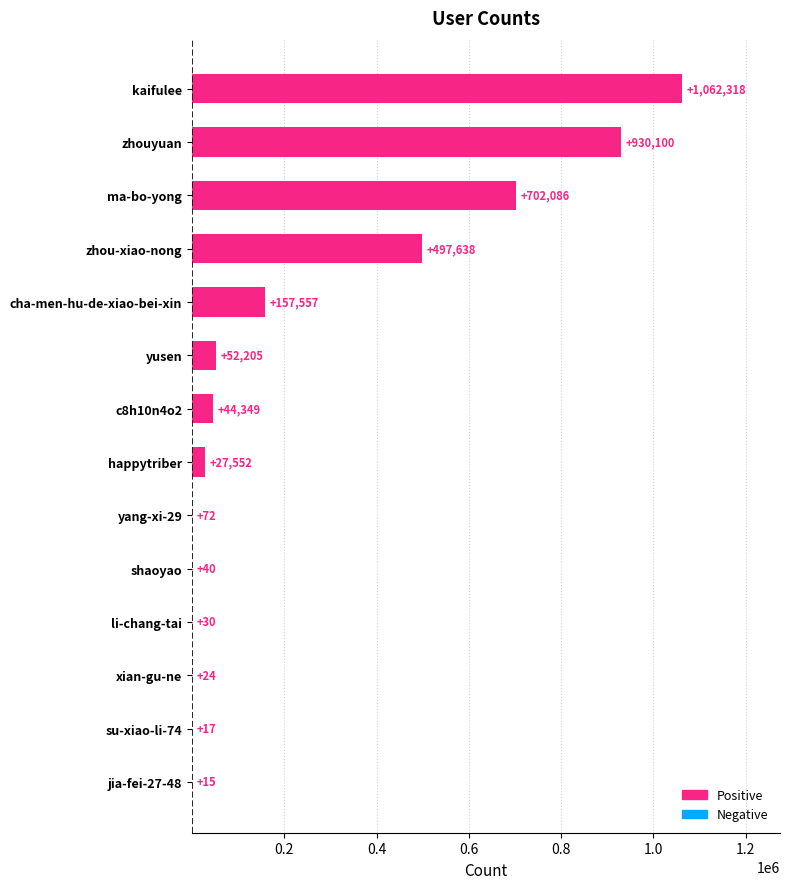

True or false: the data shows 157557 at cha-men-hu-de-xiao-bei-xin.

True